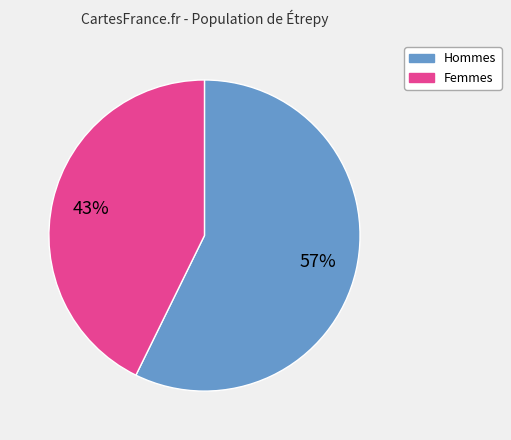

Does any single category account for the majority?

Yes